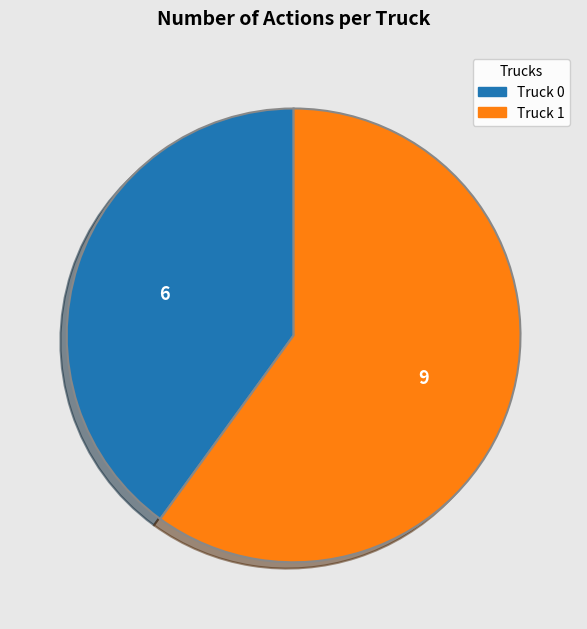

Which has a higher value, Truck 1 or Truck 0?

Truck 1